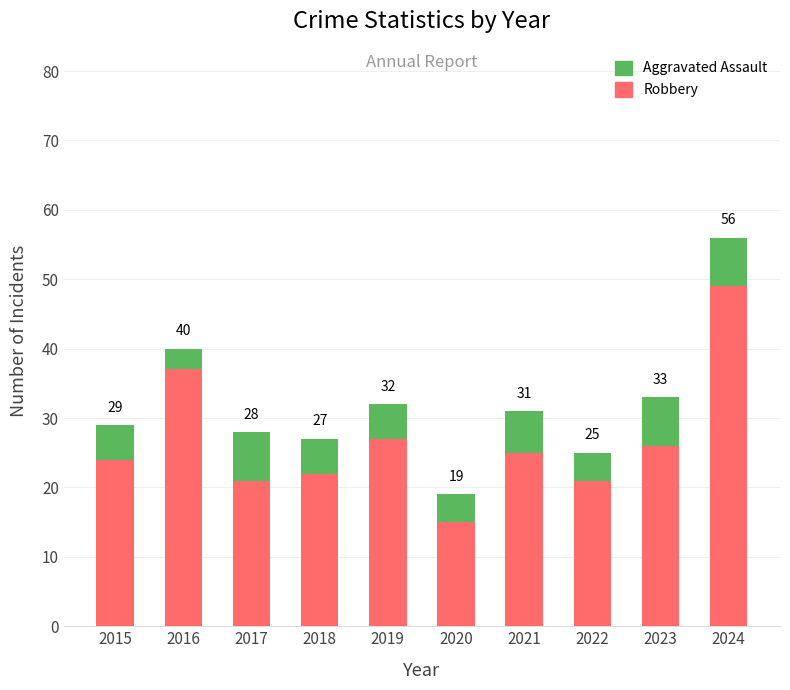

What are all the series names shown in the legend?

Aggravated Assault, Robbery